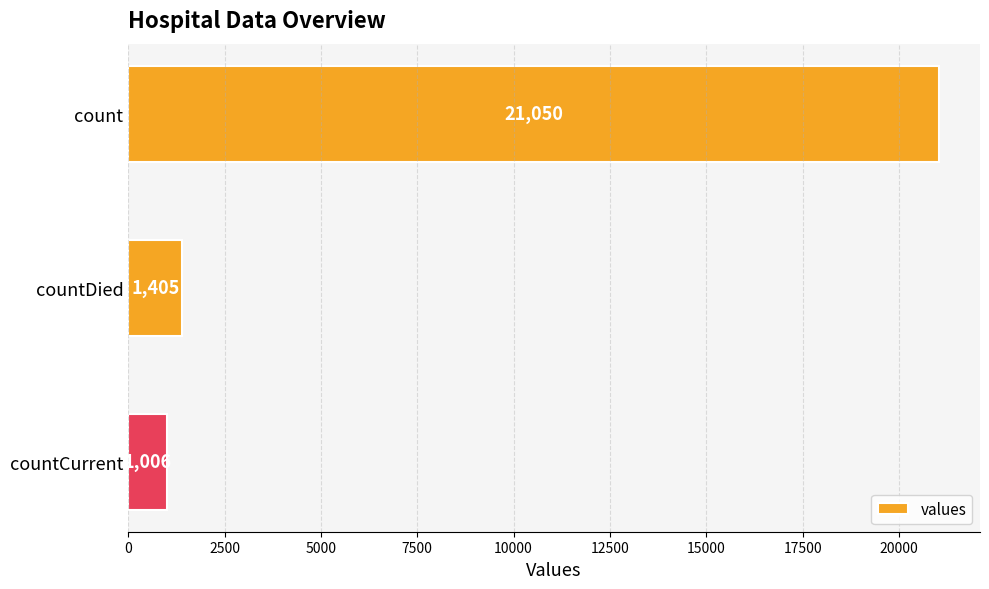

What position from the top is count?

1